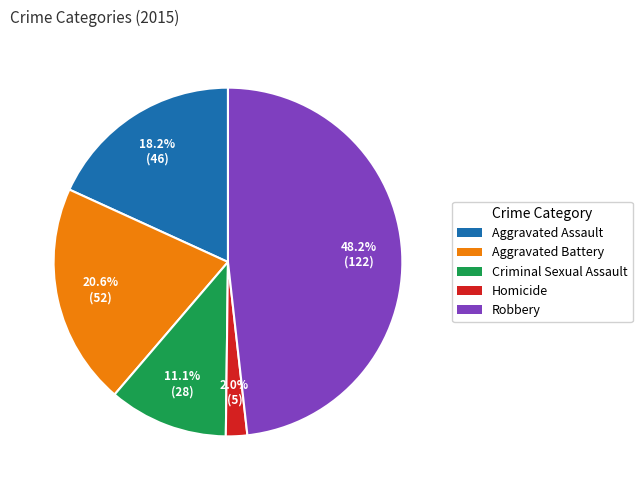

Which has a higher value, Homicide or Robbery?

Robbery